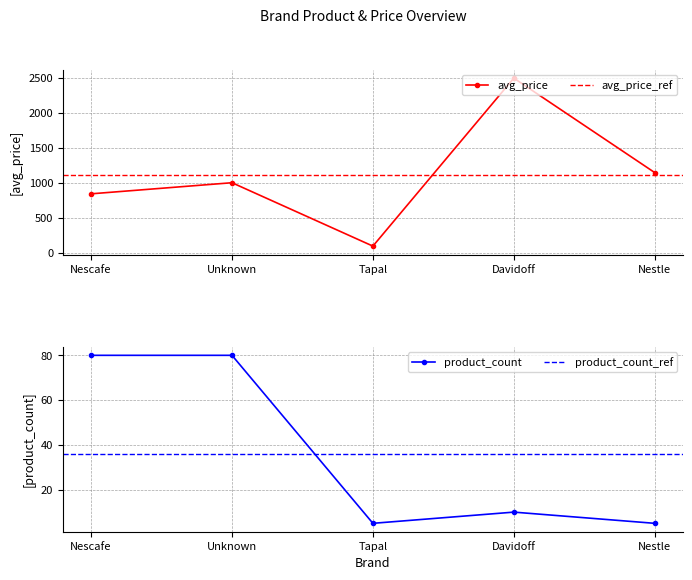

True or false: avg_price has more than 0 points higher than both neighbors.

True